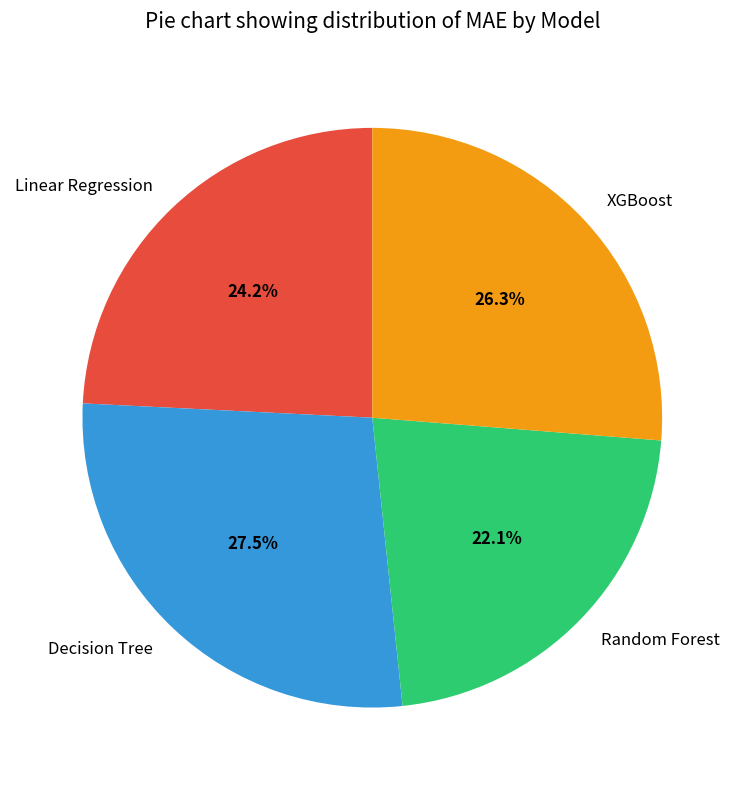

Do Random Forest and Linear Regression together represent more than half of the pie?

No